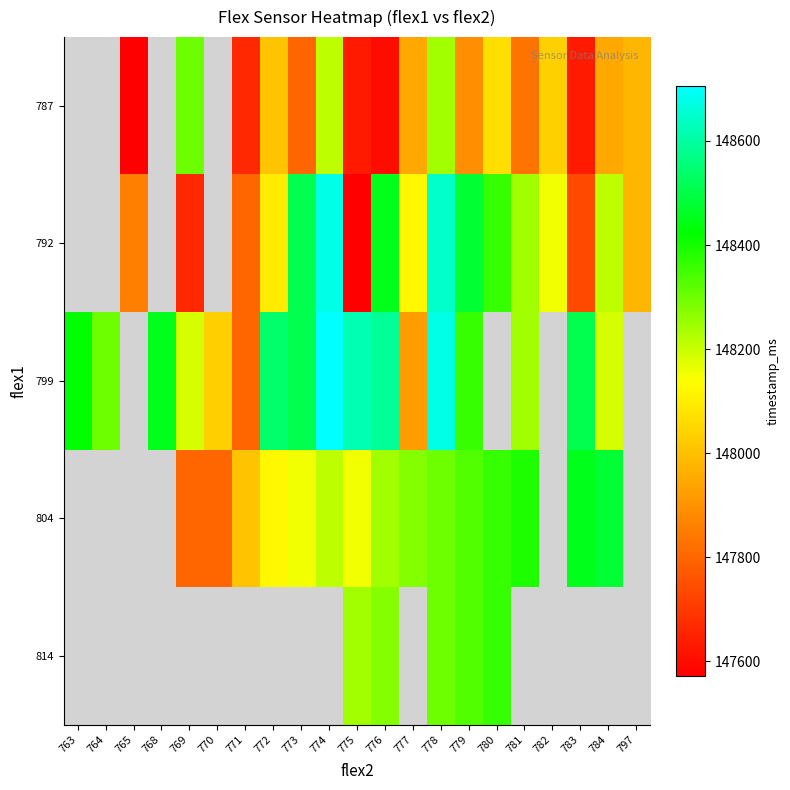

Which category has the lowest value across all series?

765